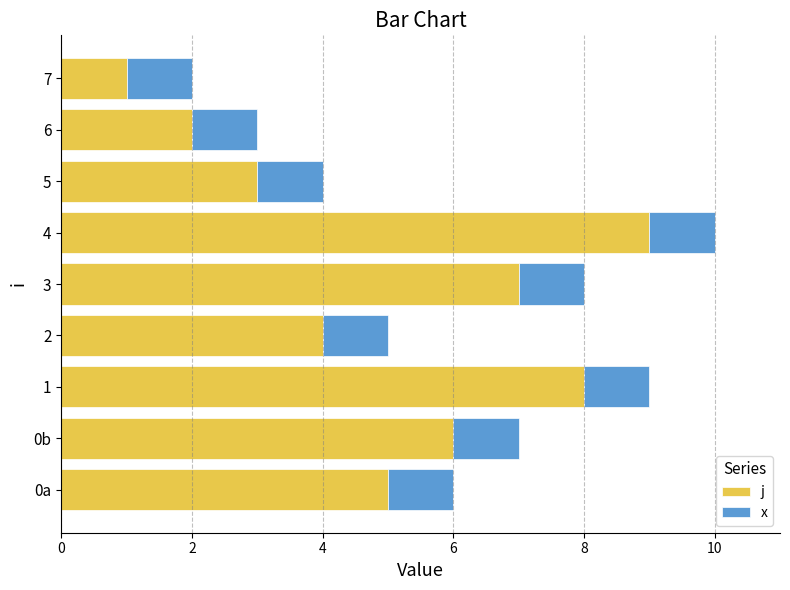

At which category is the sum across all series the highest?

4